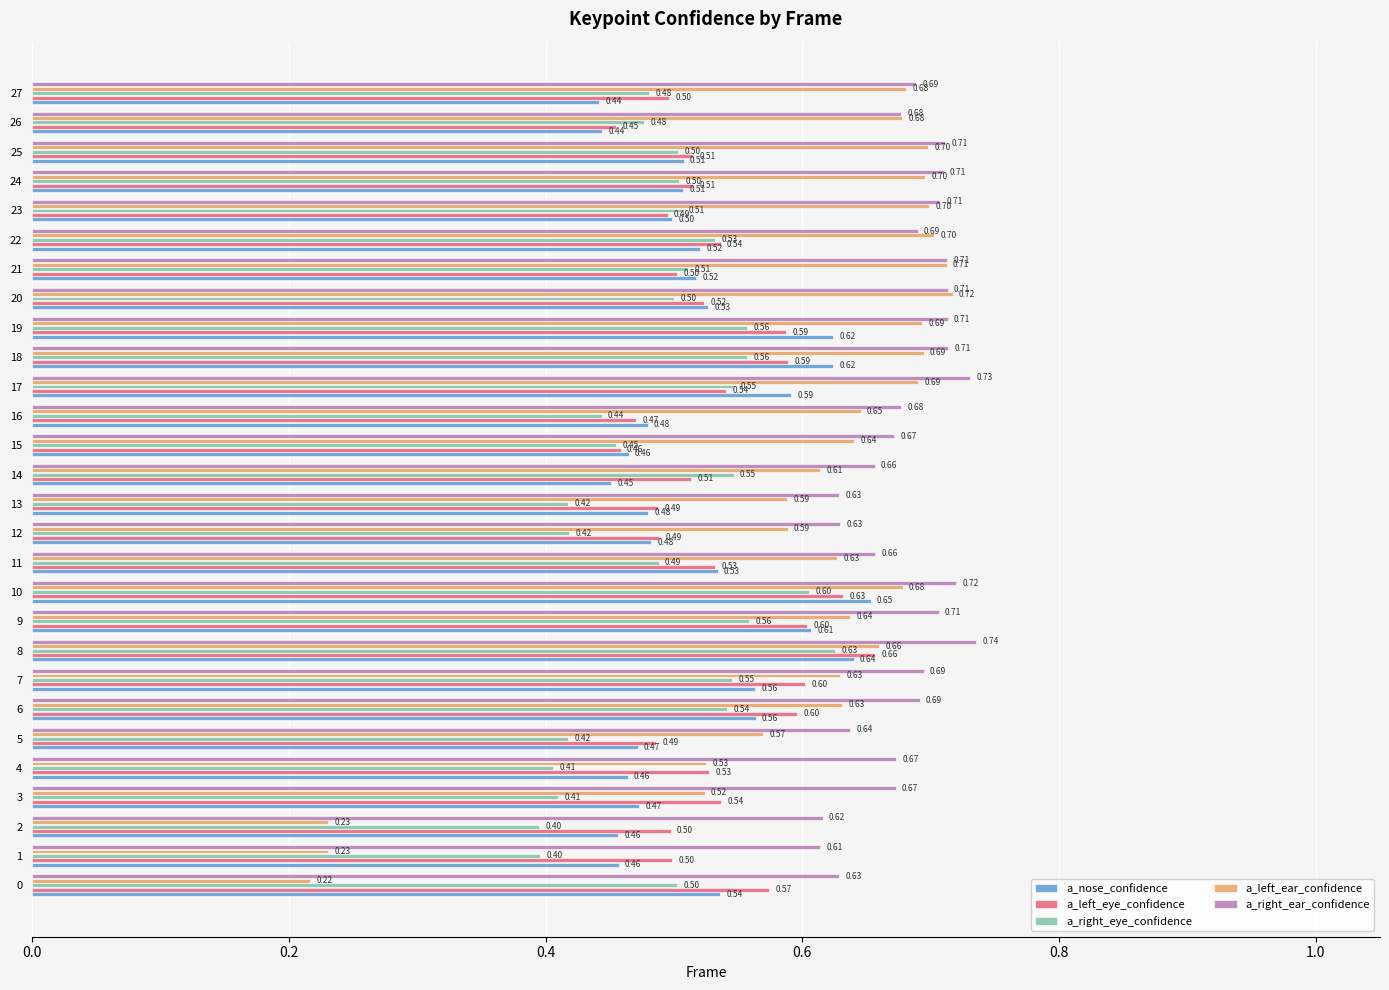

What is the sum of the a_right_ear_confidence values at 21 and 18?

1.4